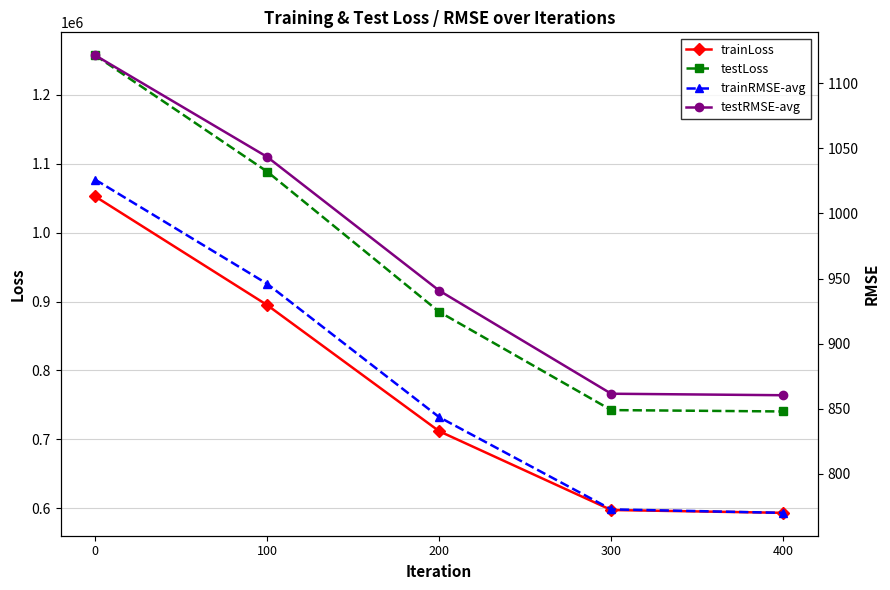

Where is testRMSE-avg nearest to the value 990?

200